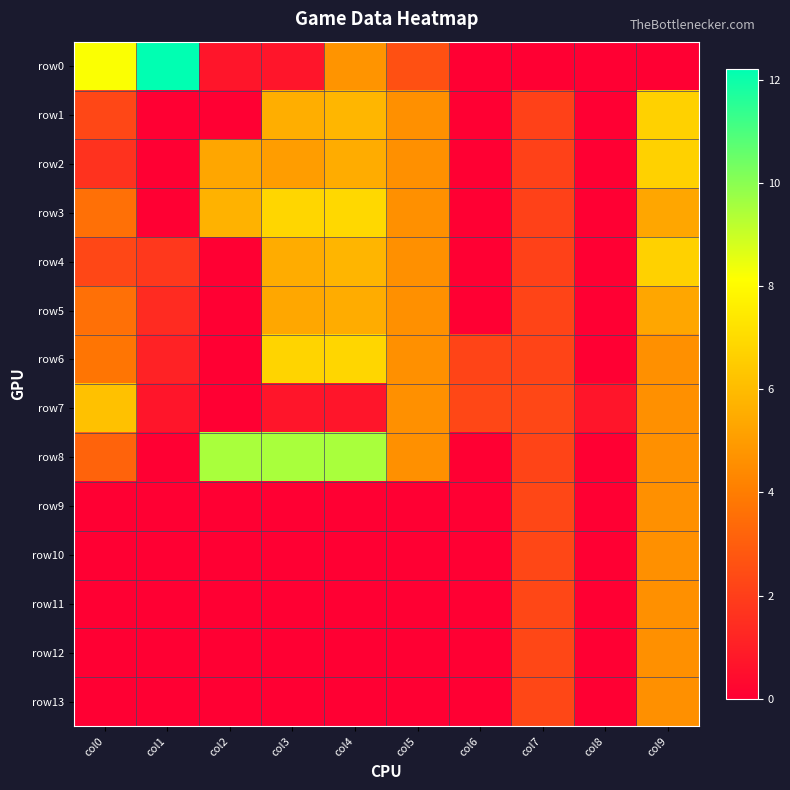

Reading left to right, list all the values displayed in this chart.

row0: col0=8.2	col1=12.2	col2=0.7	col3=0.7	col4=4.8	col5=2.6	col6=0.0	col7=0.0	col8=0.0	col9=0.0
row1: col0=2.3	col1=0.0	col2=0.0	col3=5.6	col4=5.8	col5=4.6	col6=0.0	col7=2.1	col8=0.0	col9=6.7
row2: col0=1.6	col1=0.0	col2=5.3	col3=5.0	col4=5.5	col5=4.6	col6=0.0	col7=2.1	col8=0.0	col9=6.7
row3: col0=3.6	col1=0.0	col2=5.7	col3=6.8	col4=6.9	col5=4.6	col6=0.0	col7=2.1	col8=0.0	col9=5.3
row4: col0=2.3	col1=1.8	col2=0.0	col3=5.5	col4=5.8	col5=4.6	col6=0.0	col7=2.1	col8=0.0	col9=6.7
row5: col0=3.6	col1=1.4	col2=0.0	col3=5.4	col4=5.5	col5=4.6	col6=0.0	col7=2.2	col8=0.0	col9=5.3
row6: col0=3.8	col1=1.1	col2=0.0	col3=6.8	col4=6.8	col5=4.6	col6=2.2	col7=2.2	col8=0.0	col9=4.6
row7: col0=6.2	col1=0.7	col2=0.0	col3=0.7	col4=0.7	col5=4.6	col6=2.3	col7=2.3	col8=0.7	col9=4.6
row8: col0=3.2	col1=0.0	col2=9.5	col3=9.5	col4=9.5	col5=4.6	col6=0.0	col7=2.2	col8=0.0	col9=4.6
row9: col0=0.0	col1=0.0	col2=0.0	col3=0.0	col4=0.0	col5=0.0	col6=0.0	col7=2.3	col8=0.0	col9=4.6
row10: col0=0.0	col1=0.0	col2=0.0	col3=0.0	col4=0.0	col5=0.0	col6=0.0	col7=2.3	col8=0.0	col9=4.6
row11: col0=0.0	col1=0.0	col2=0.0	col3=0.0	col4=0.0	col5=0.0	col6=0.0	col7=2.3	col8=0.0	col9=4.6
row12: col0=0.0	col1=0.0	col2=0.0	col3=0.0	col4=0.0	col5=0.0	col6=0.0	col7=2.3	col8=0.0	col9=4.6
row13: col0=0.0	col1=0.0	col2=0.0	col3=0.0	col4=0.0	col5=0.0	col6=0.0	col7=2.3	col8=0.0	col9=4.6